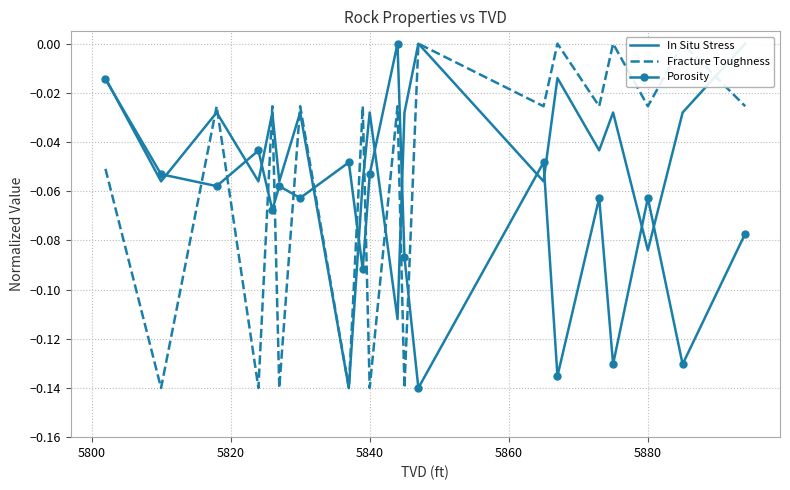

How many times do Fracture Toughness and In Situ Stress cross each other?

10